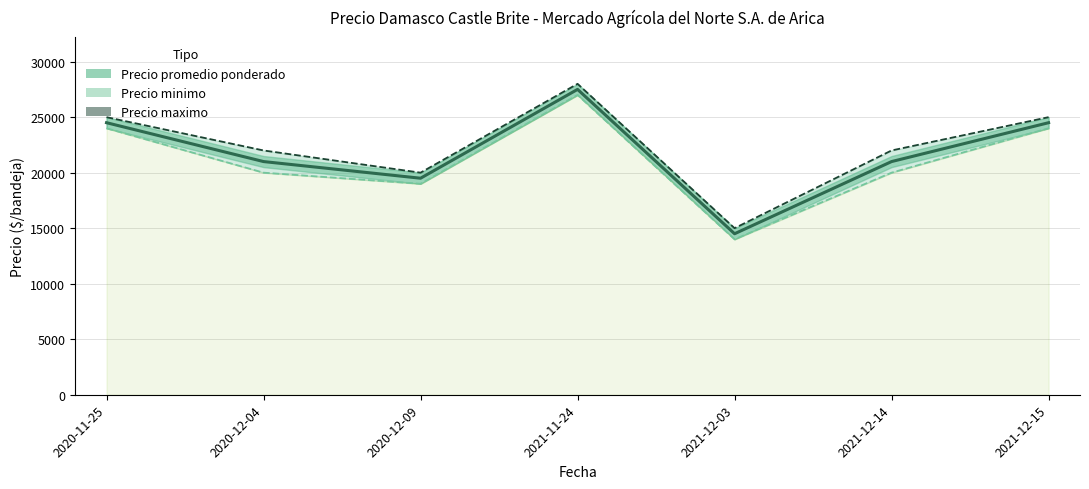

Count the Precio promedio ponderado values in the range 19500 to 24500.

5